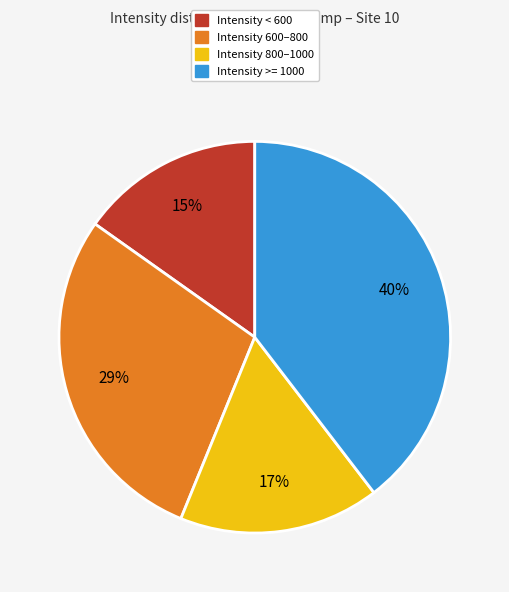

Does any single category account for the majority?

No